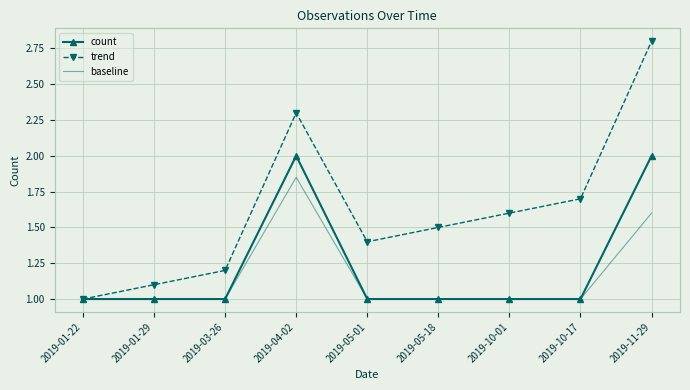

List the series in order of their peak value, lowest first.

baseline, count, trend